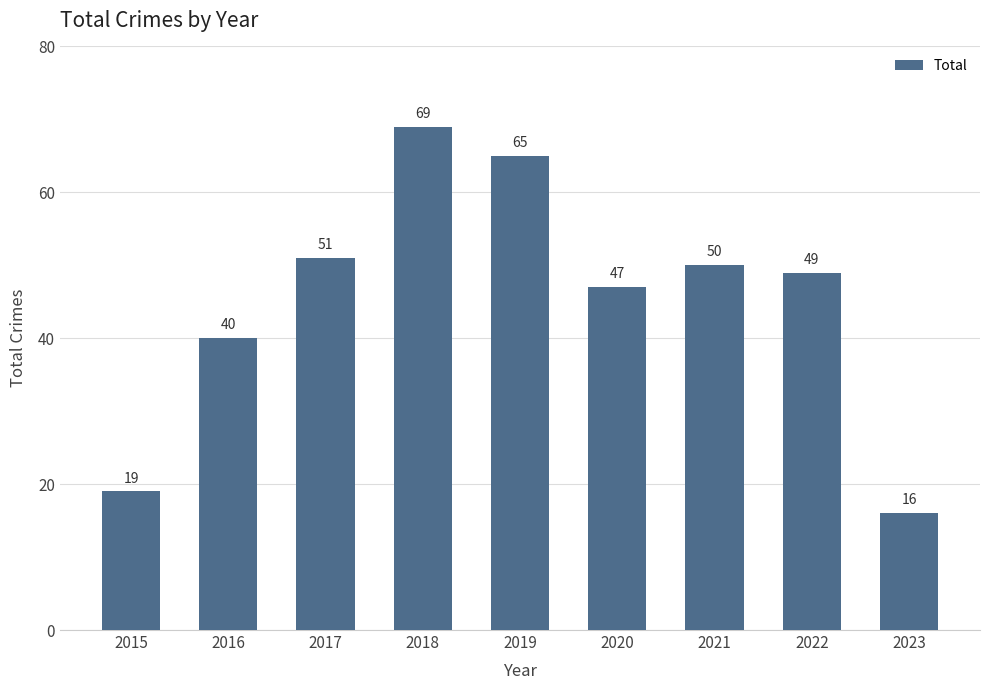

Is it true that the value at 2016 is 40?

True